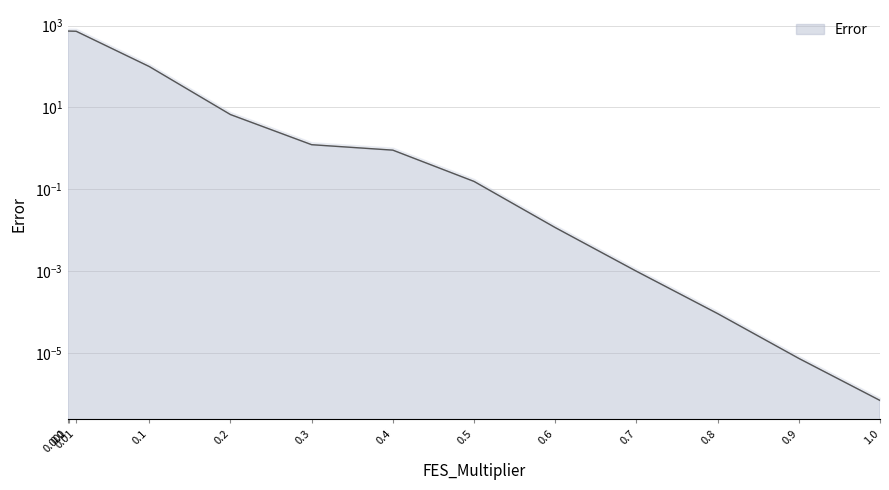

How many data points does each series have?

13